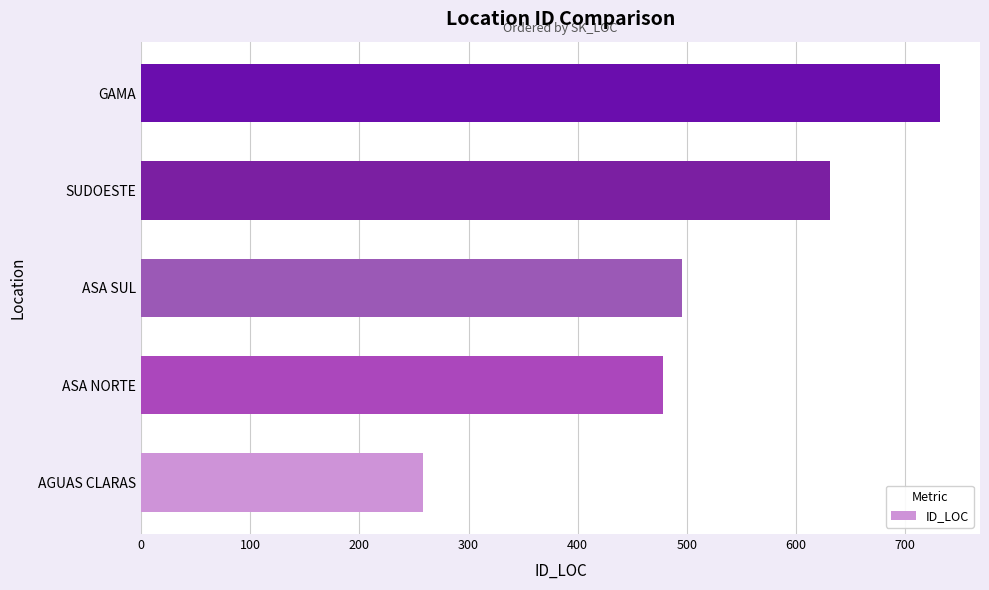

How many categories are shown in the chart?

5